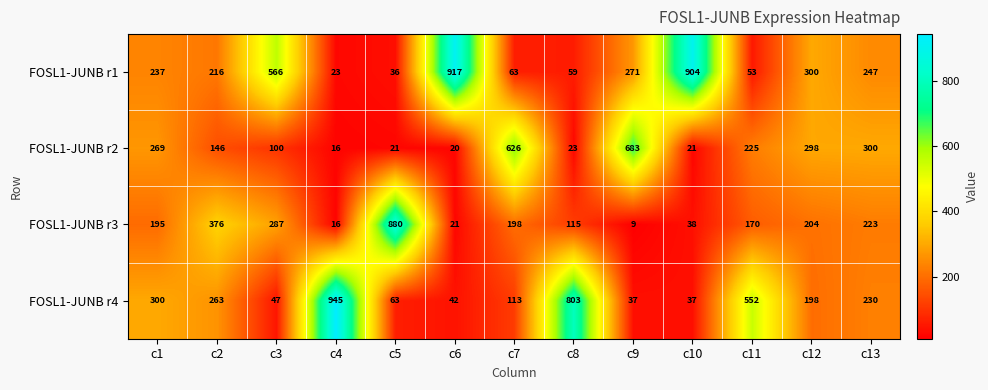

Between c2 and c9, which series saw the biggest shift?

FOSL1-JUNB r2